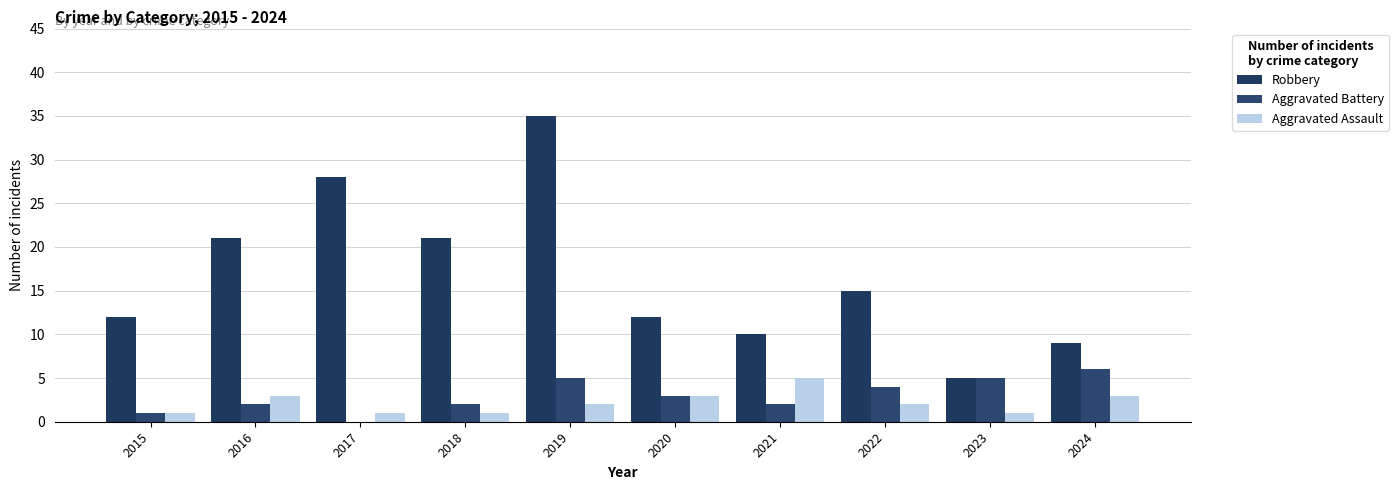

Where does the Aggravated Assault series first go above 2?

2016